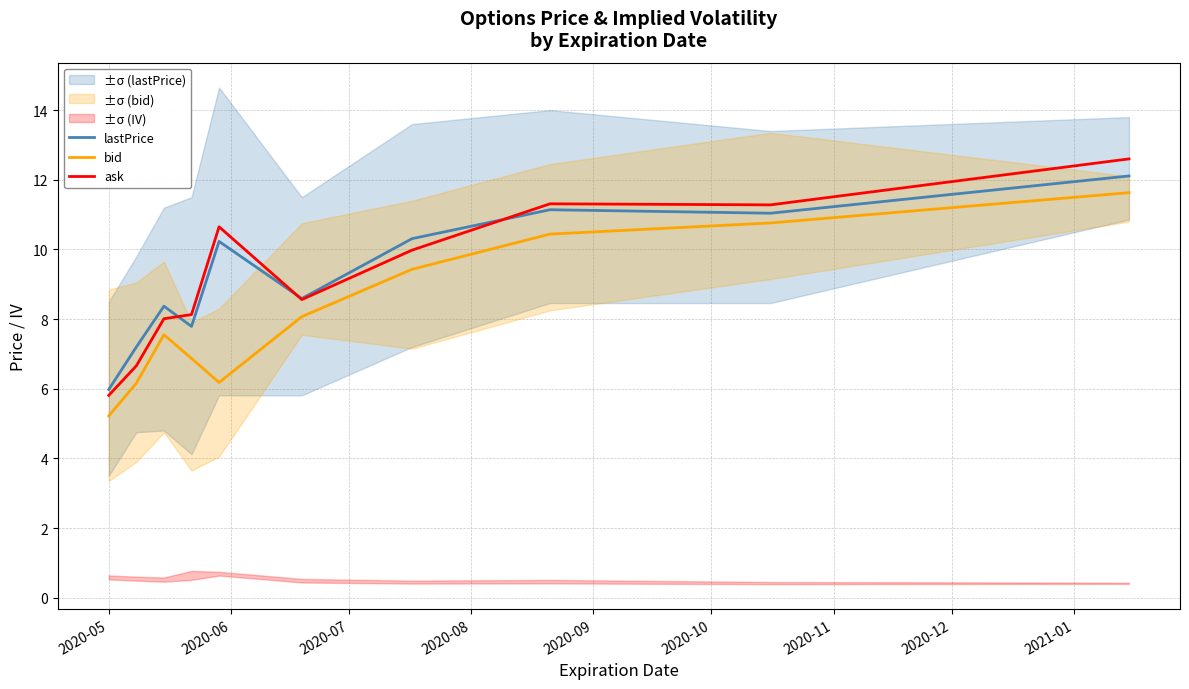

List the series in order of their peak value, lowest first.

bid, lastPrice, ask